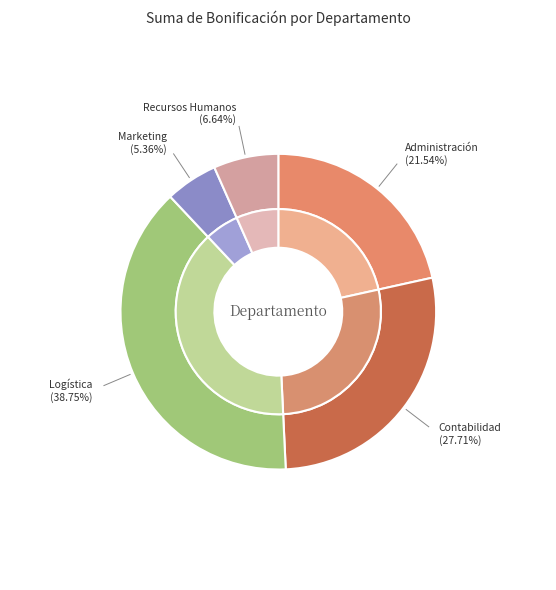

To the nearest percent, what portion does Administración represent?

22%